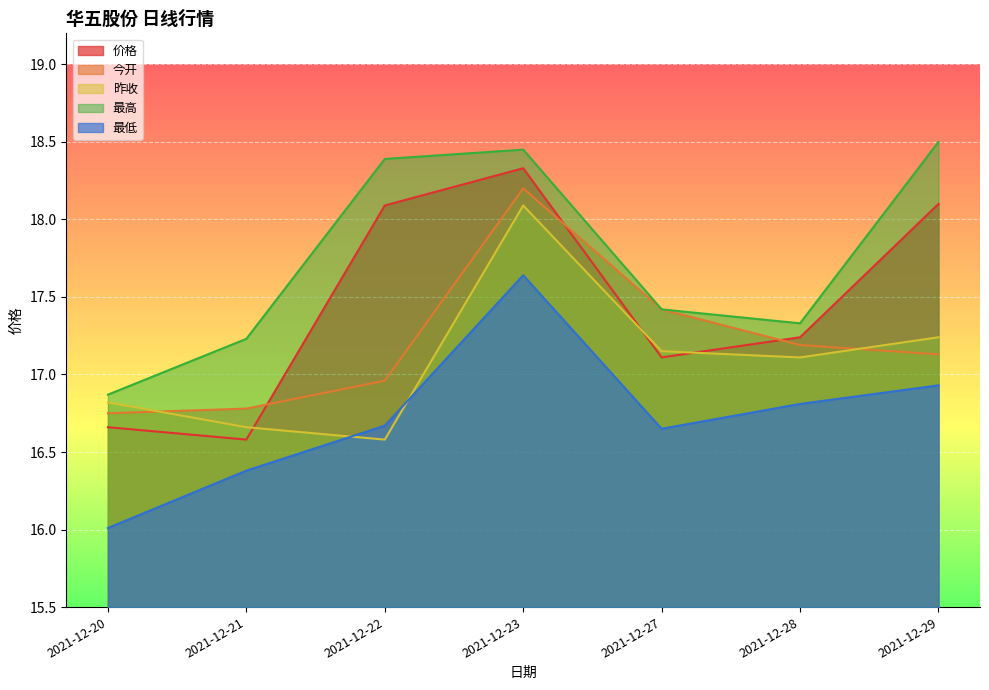

Does the chart display data point markers on the line(s)?

No